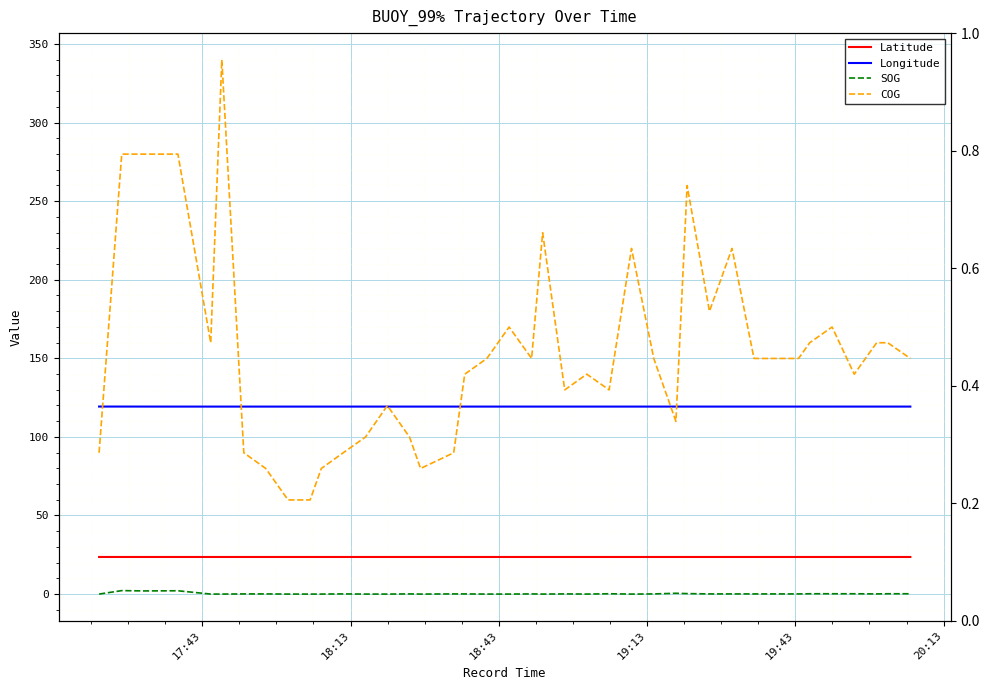

True or false: Longitude and SOG cross at least once.

False